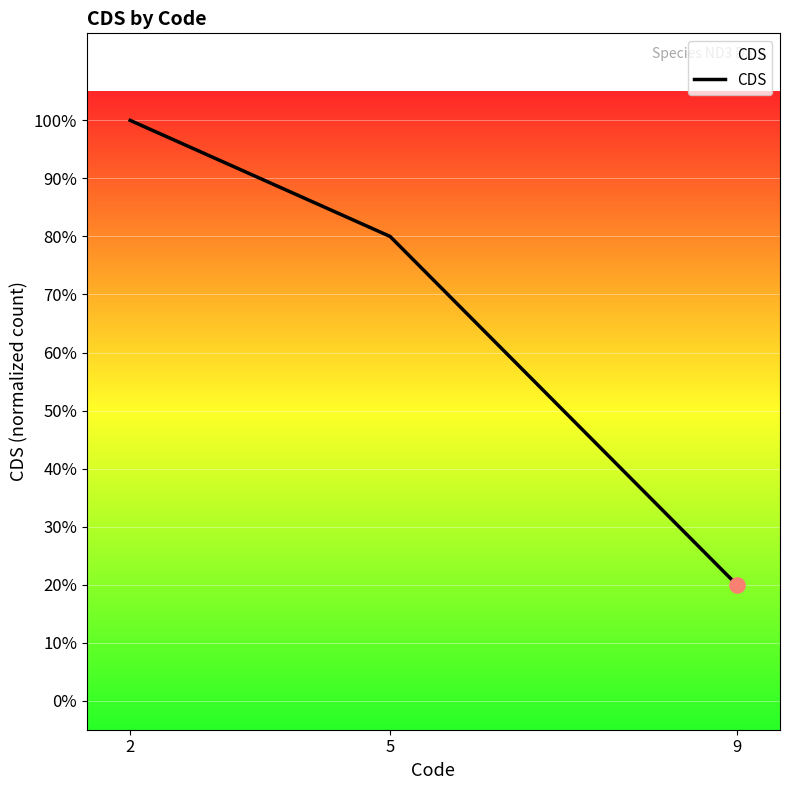

Is this an area chart (filled region under the line)?

Yes